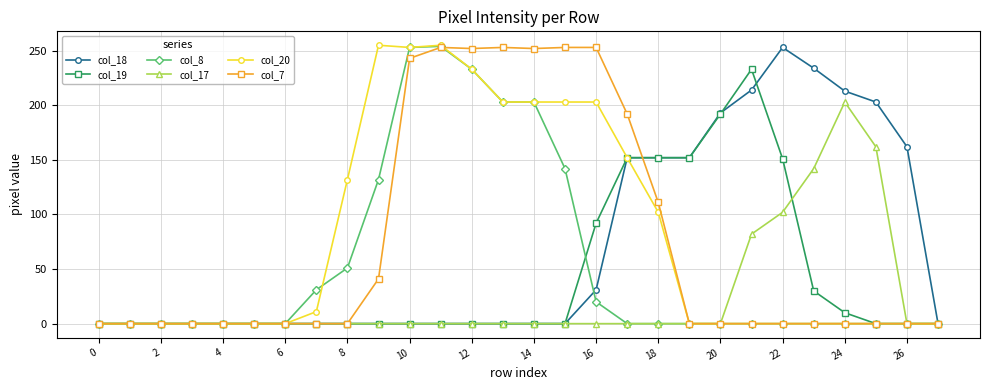

What is the maximum value shown in the chart?

255